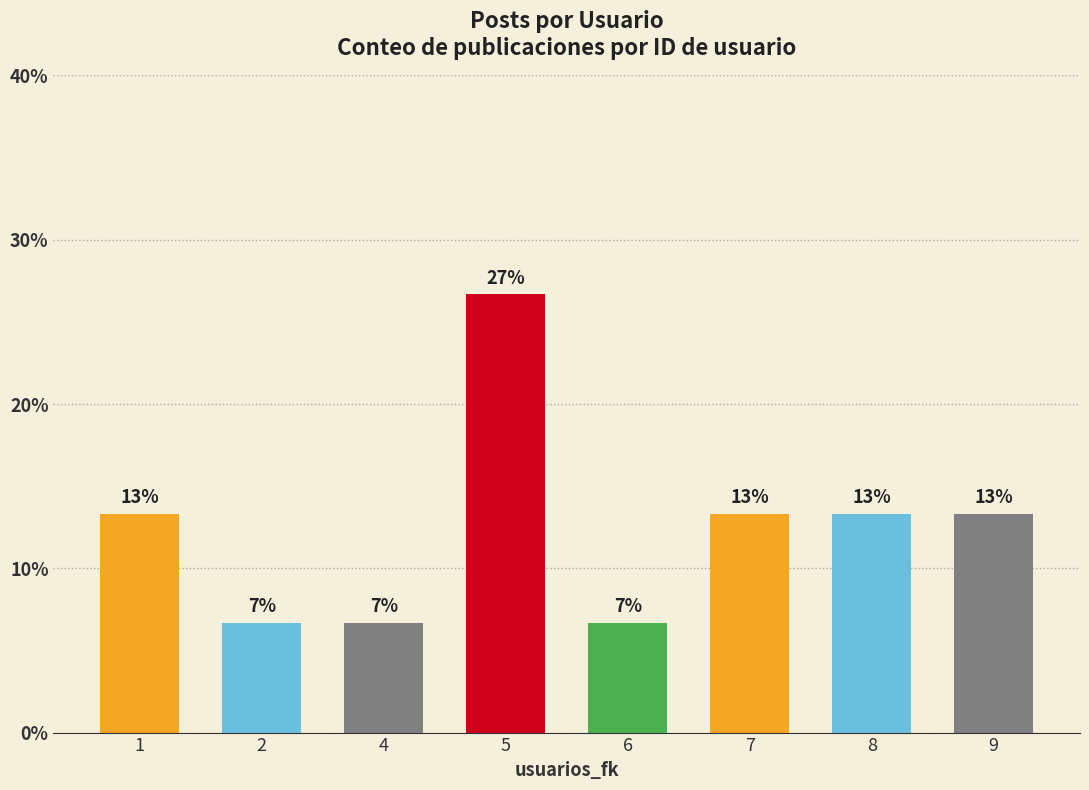

What is the difference between the second highest and second lowest values?

6.7